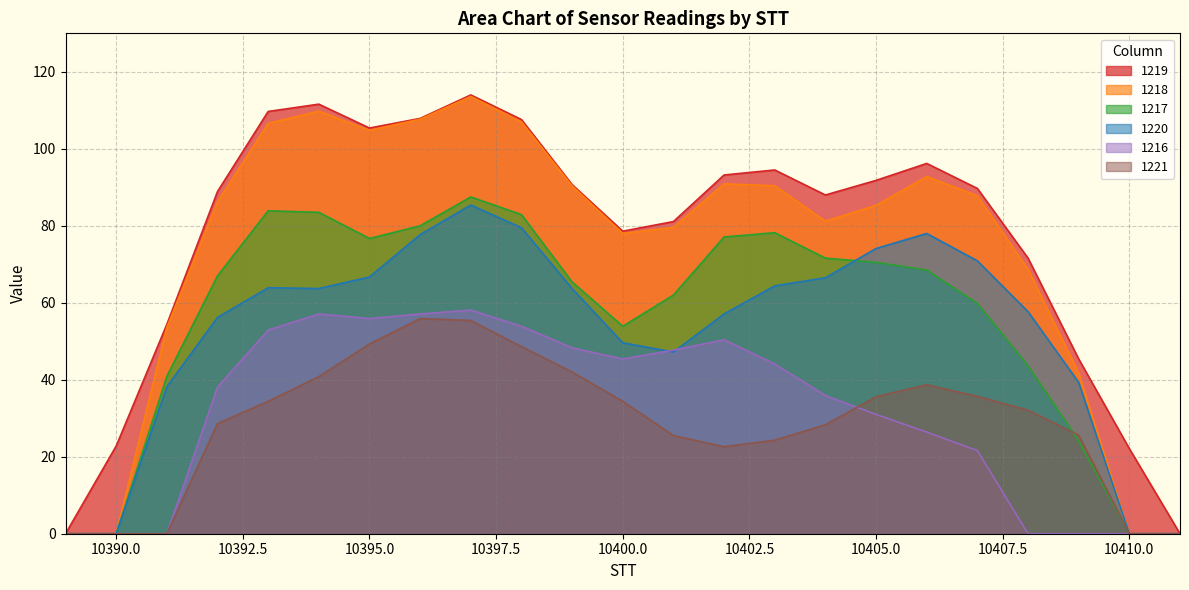

How many data points in 1217 are above 67?

11